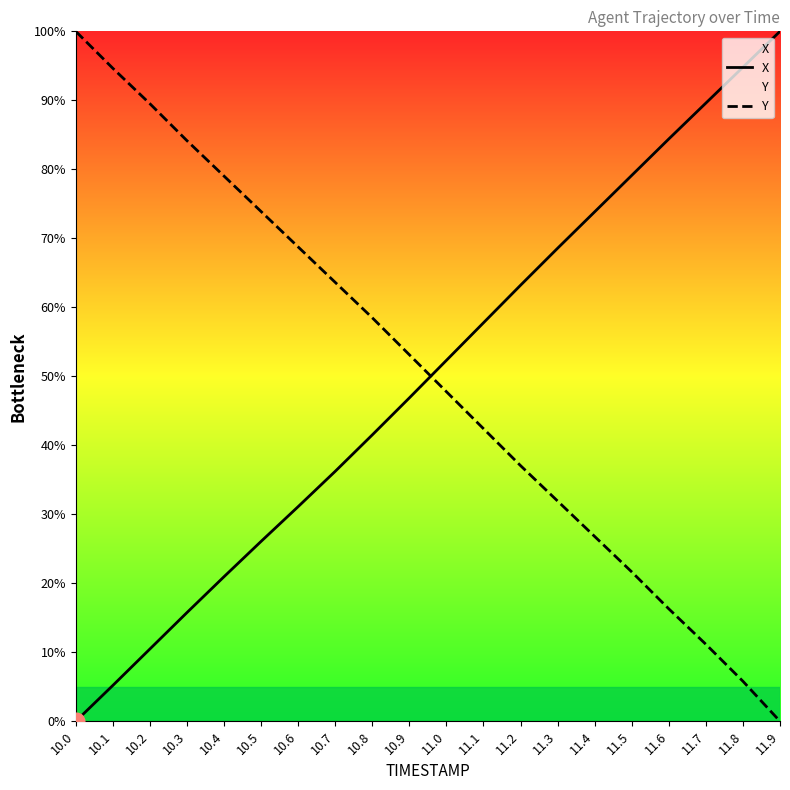

Where does the Y series first go above 53?

10.0